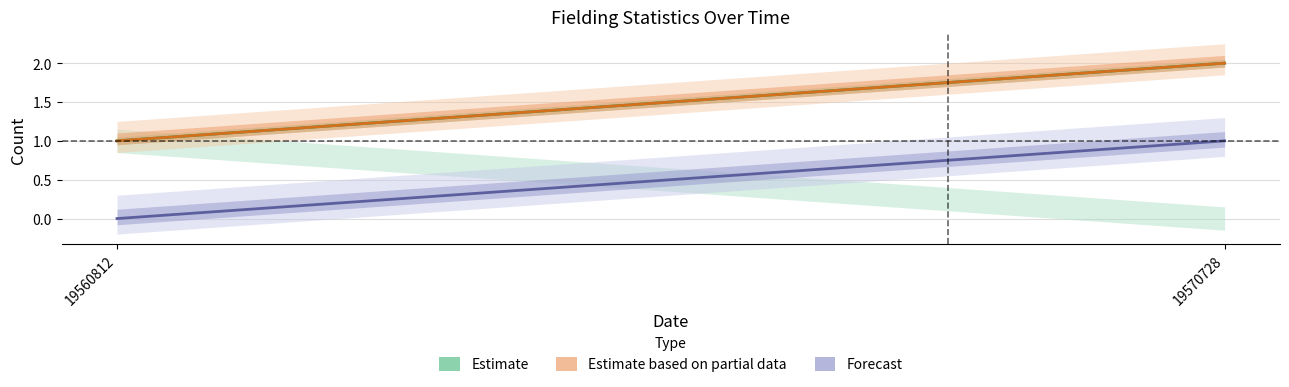

How many Estimate based on partial data values are between 1 and 2?

2